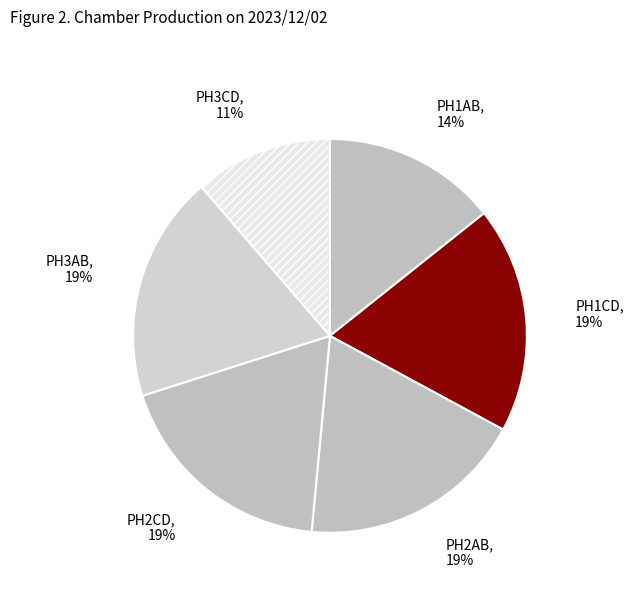

Which category has the smallest portion of the pie?

PH3CD